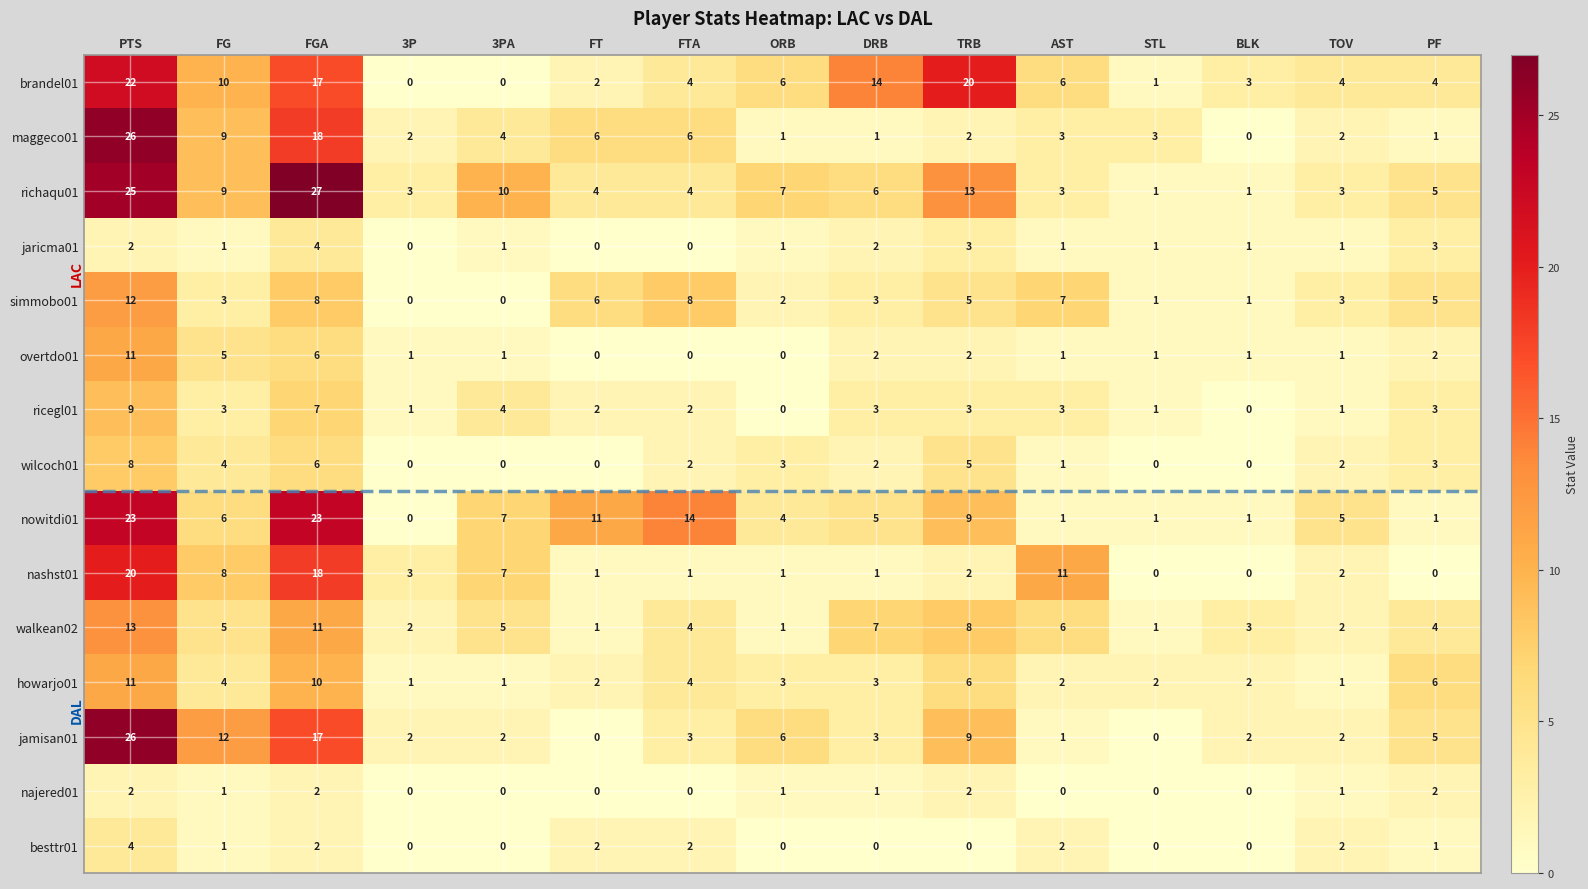

What is the total value across all series at FGA?

176